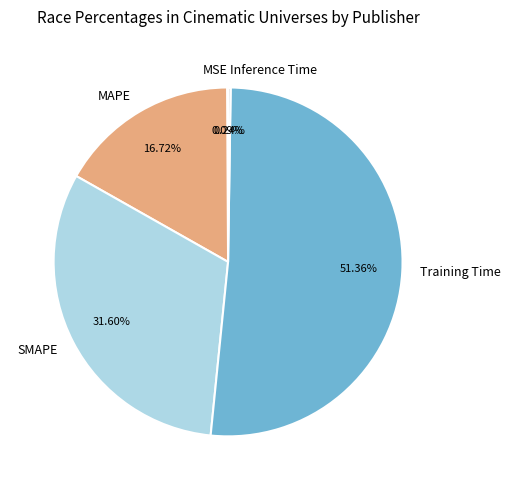

Which slice represents more than half of the pie?

Training Time